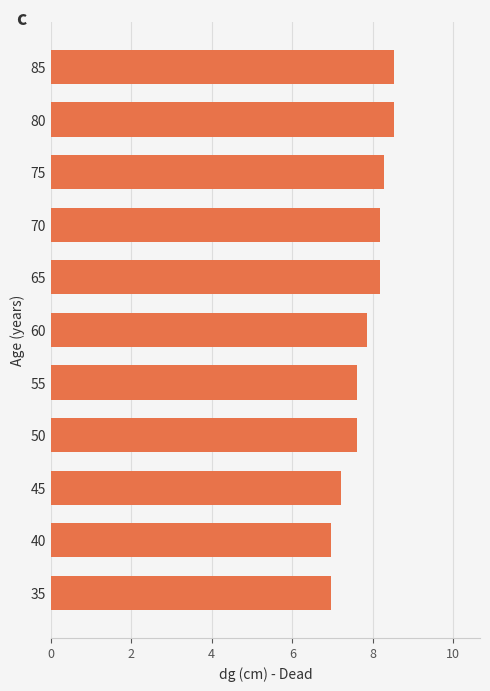

What is the maximum value shown in the chart?

8.5